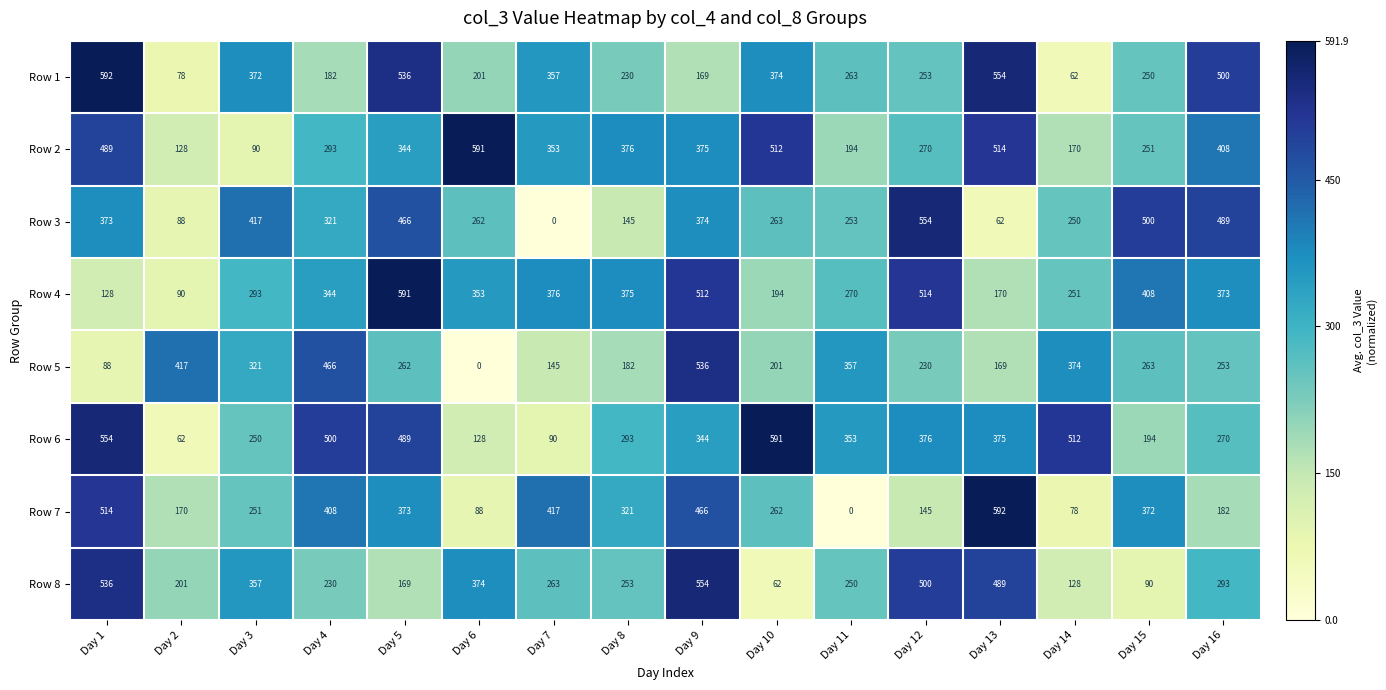

At which label does Row 7 reach its minimum?

Day 11